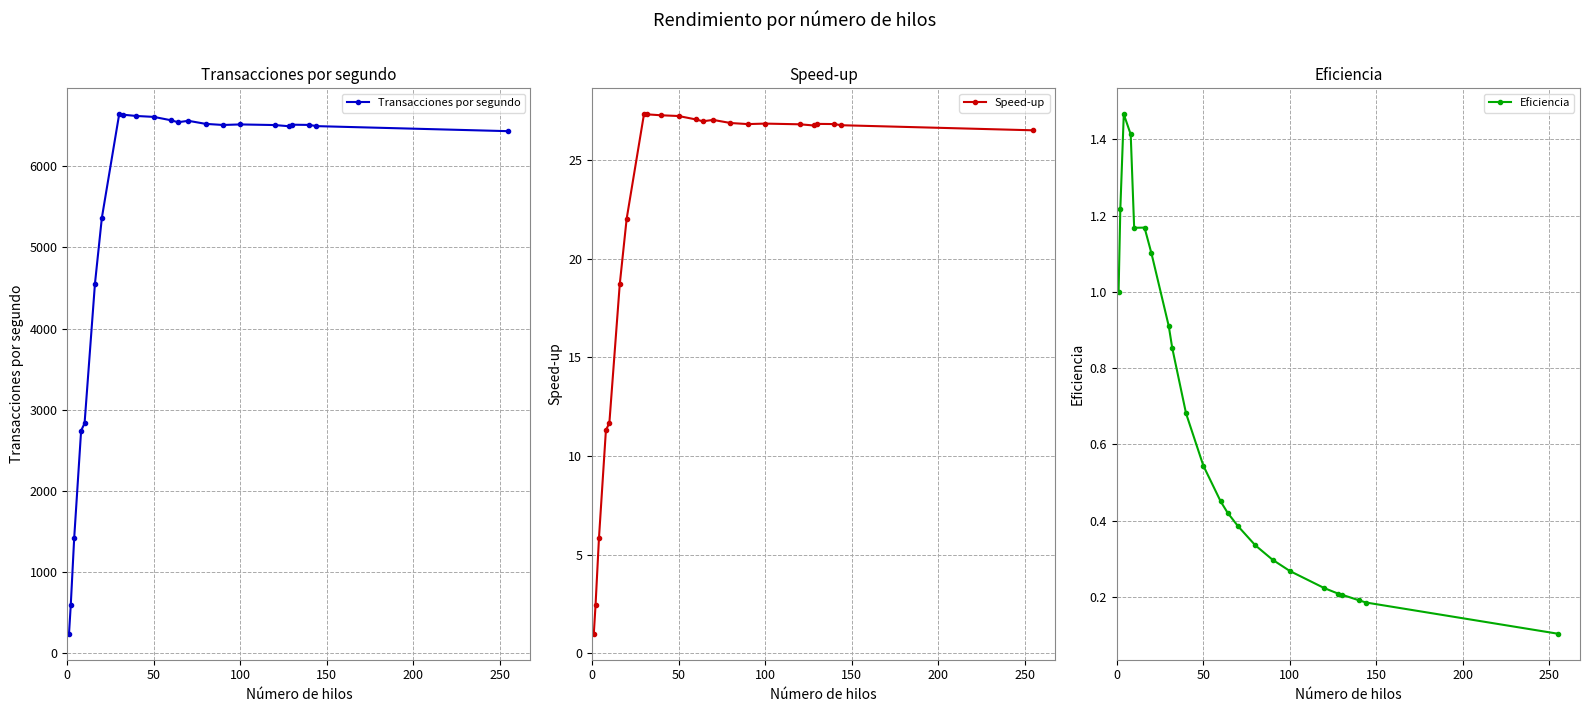

Count the number of categories in the chart.

23